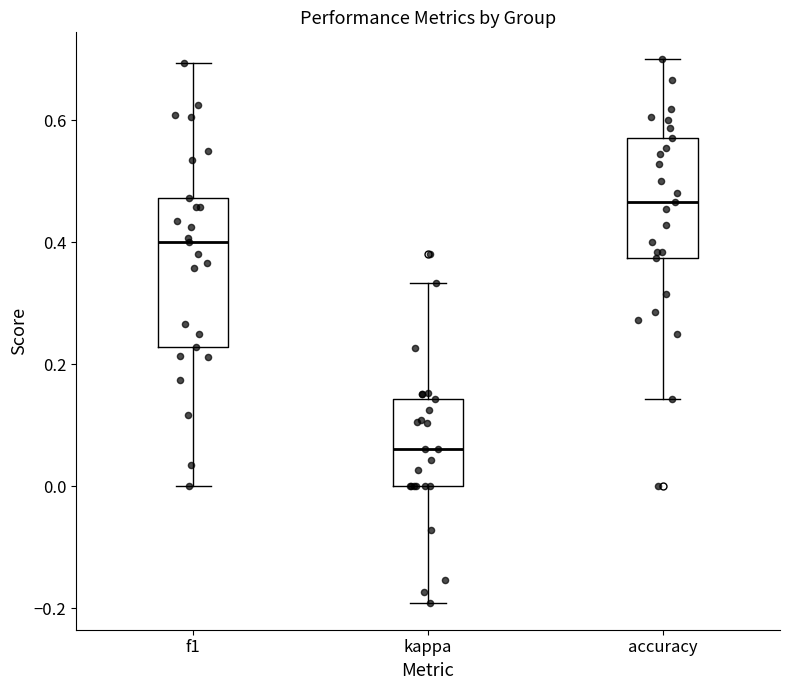

Reading left to right, read every box against the y-axis: the position of its median line, the range the box covers, and the ends of its whiskers. The values are not printed on the chart, so give them approximately, as read against the axis.

f1: median 0.40, box 0.22 to 0.48, whiskers 0.00 to 0.70
kappa: median 0.06, box 0.00 to 0.14, whiskers -0.20 to 0.34
accuracy: median 0.46, box 0.38 to 0.58, whiskers 0.14 to 0.70